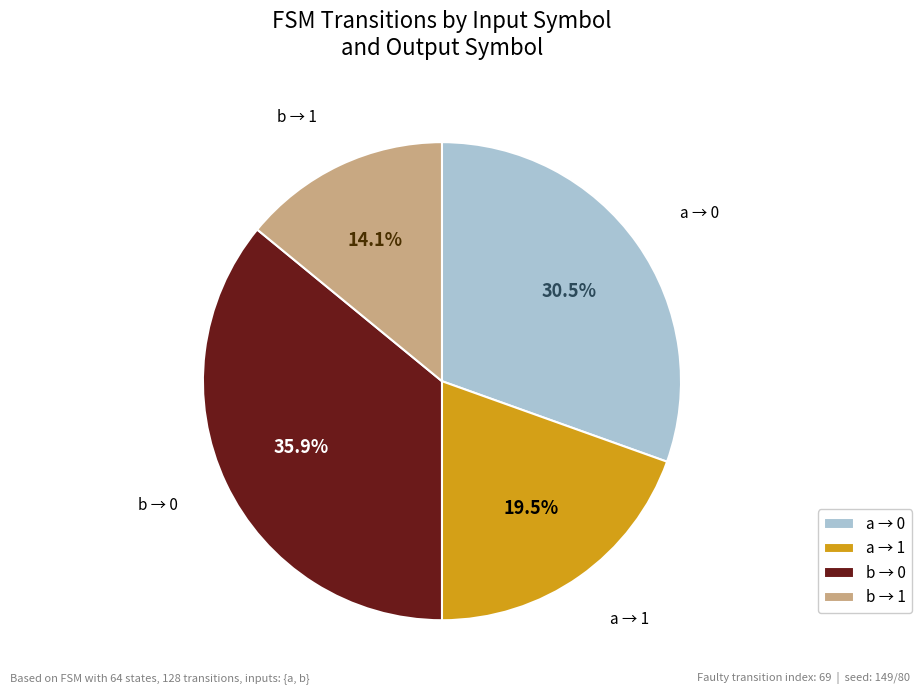

Which category has the biggest portion of the pie?

b → 0